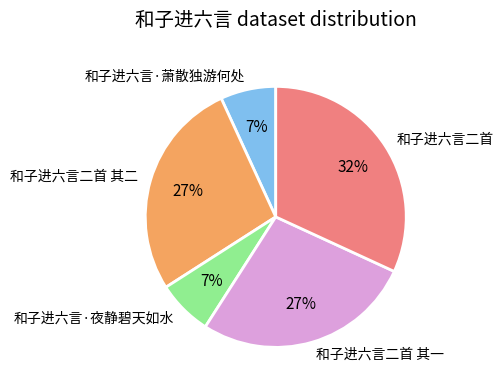

To the nearest percent, what portion does 和子进六言·夜静碧天如水 represent?

7%